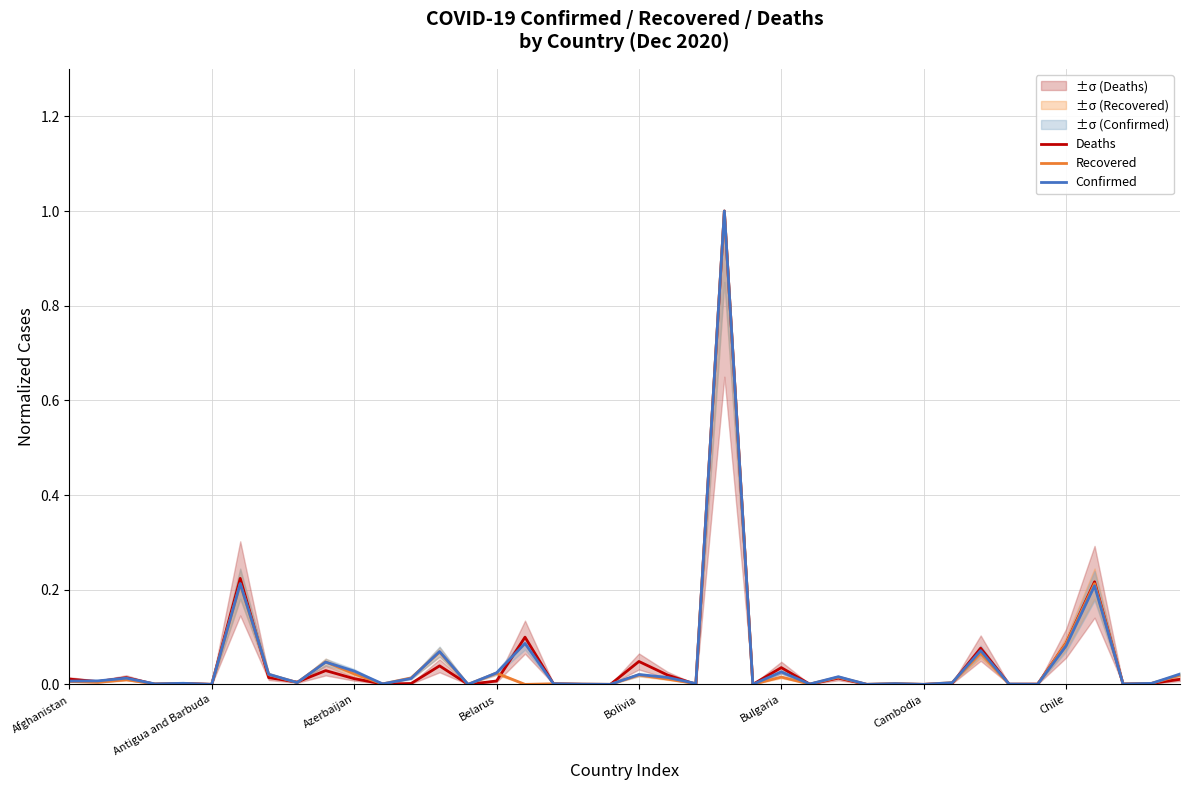

What is the highest value of the Confirmed series?

1.0